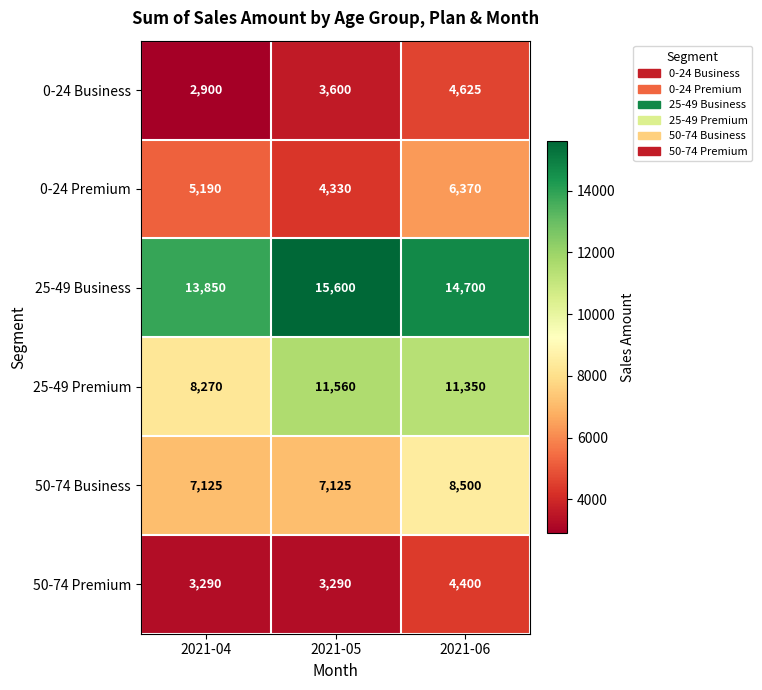

List the labels in order of 25-49 Premium value, largest first.

2021-05, 2021-06, 2021-04